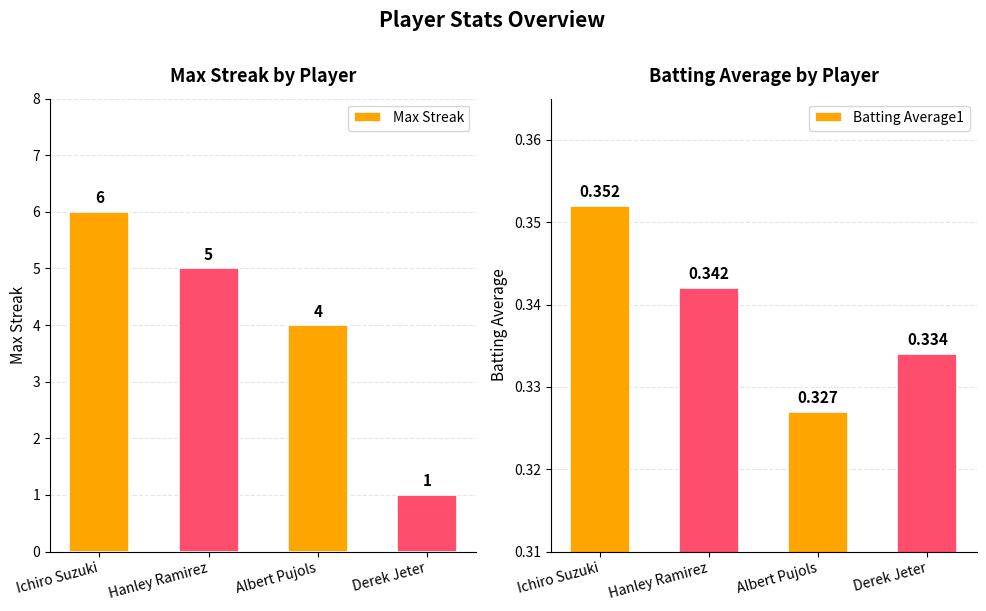

List the series in order of their overall mean, lowest first.

Batting Average1, Max Streak